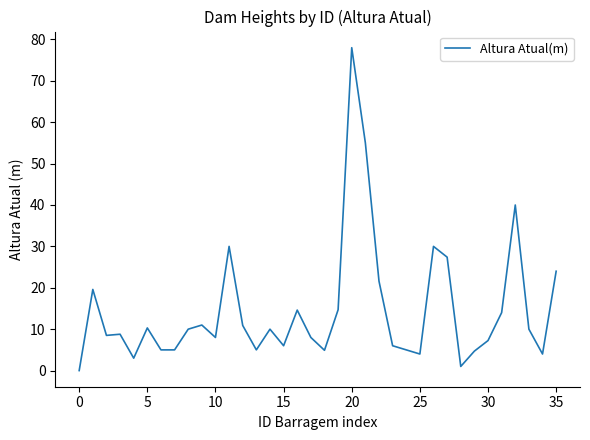

What is the greatest value displayed?

78.0